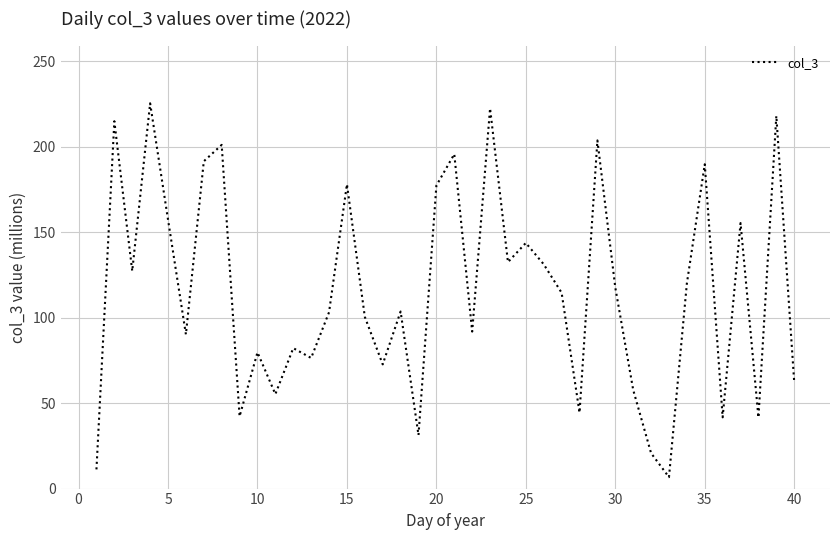

What is the maximum value shown in the chart?

225.5